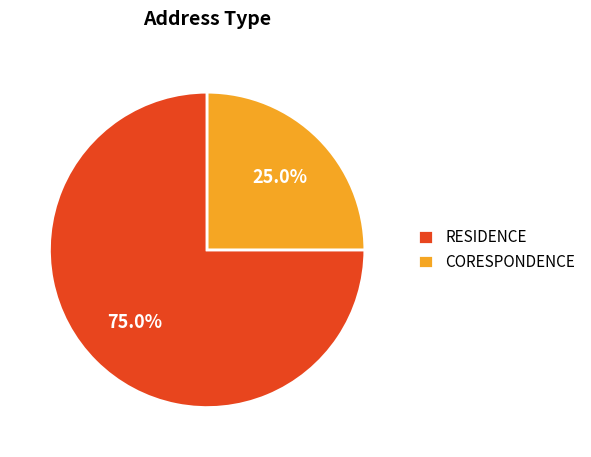

To the nearest percent, what percentage of the pie is RESIDENCE?

75%